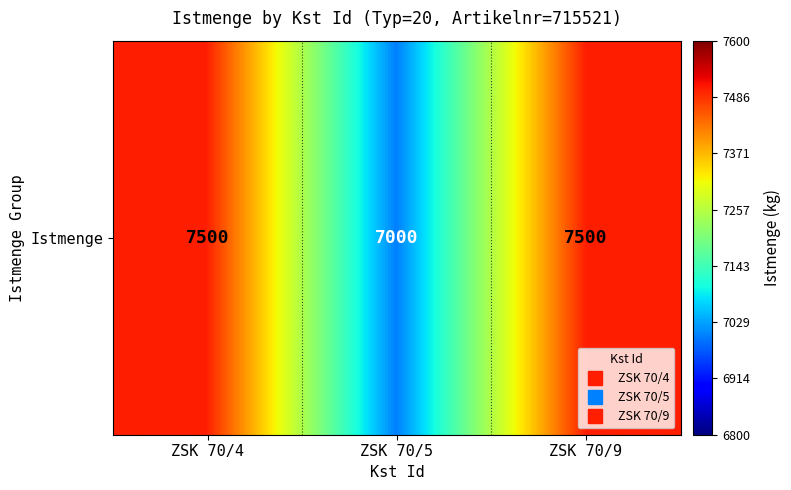

How many values are between 7000 and 7500?

3